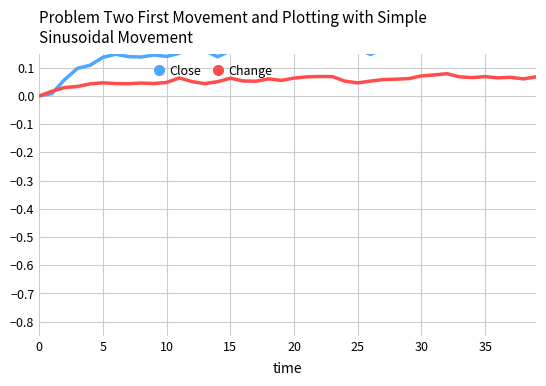

Count the number of data series in this chart.

2